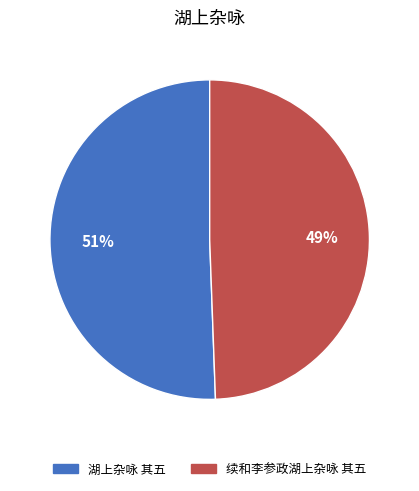

What is the smallest slice in the pie chart?

续和李参政湖上杂咏 其五